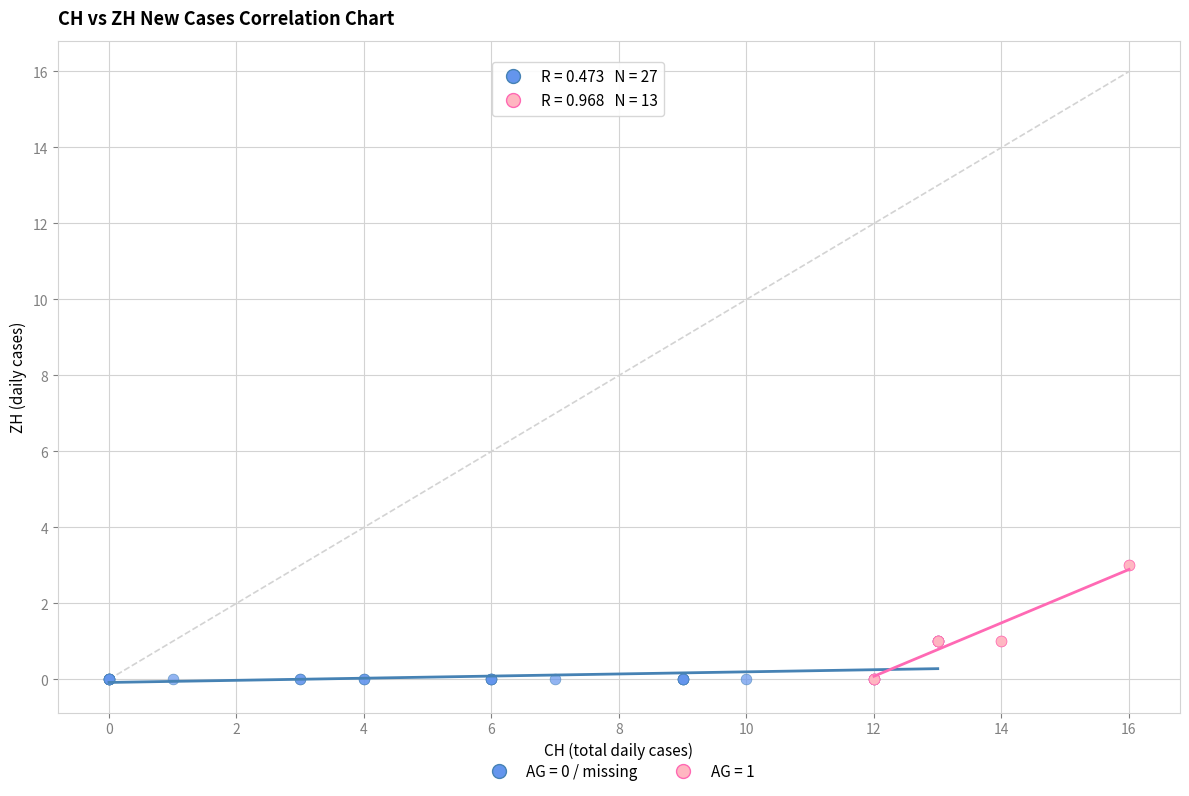

Which series has the widest spread of Y values?

AG = 1